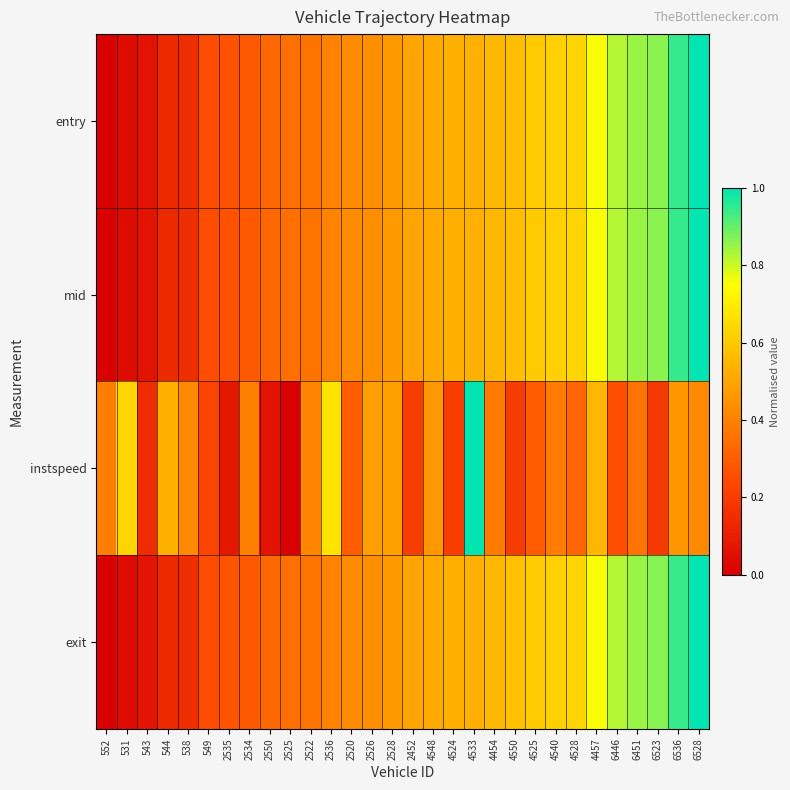

Which series has the widest spread of values?

entry